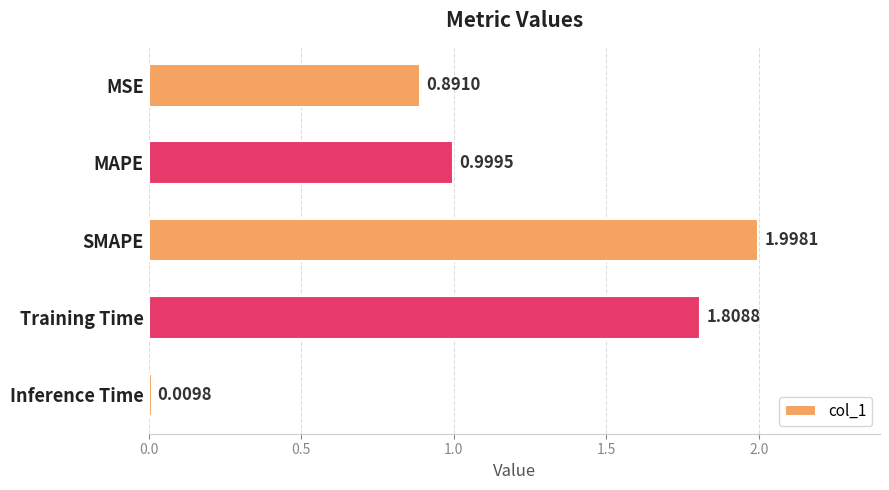

How many distinct data groups are displayed?

1